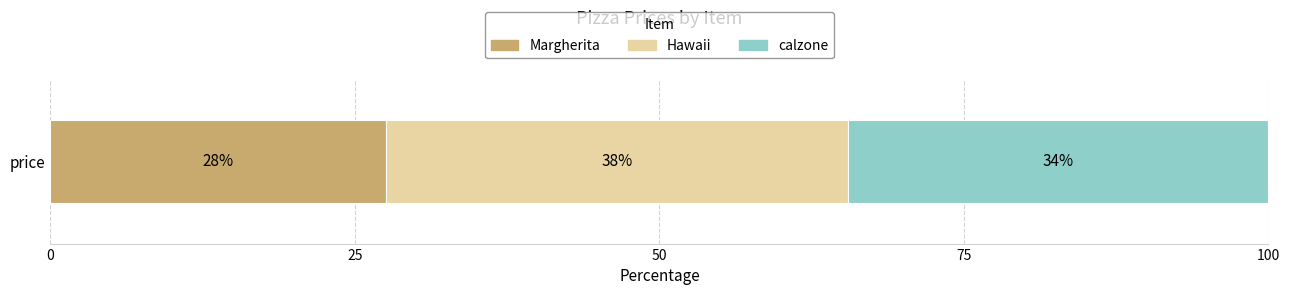

What are all the series names shown in the legend?

Margherita, Hawaii, calzone